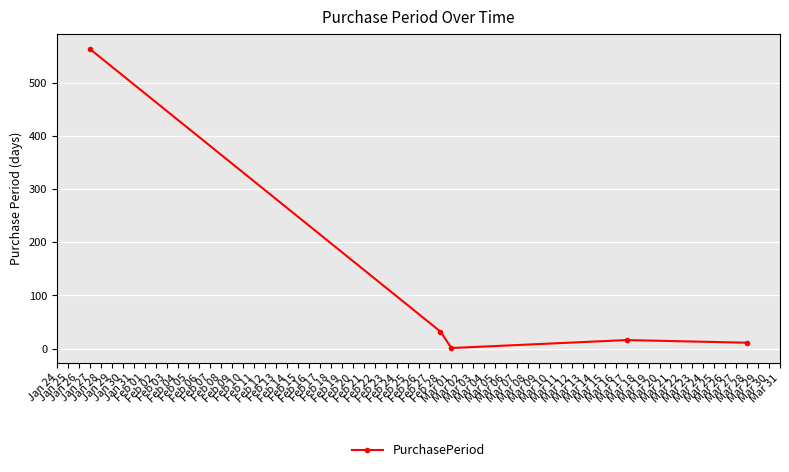

Rank the categories by value from highest to lowest.

Jan 27, Feb 28, Mar 17, Mar 28, Mar 01